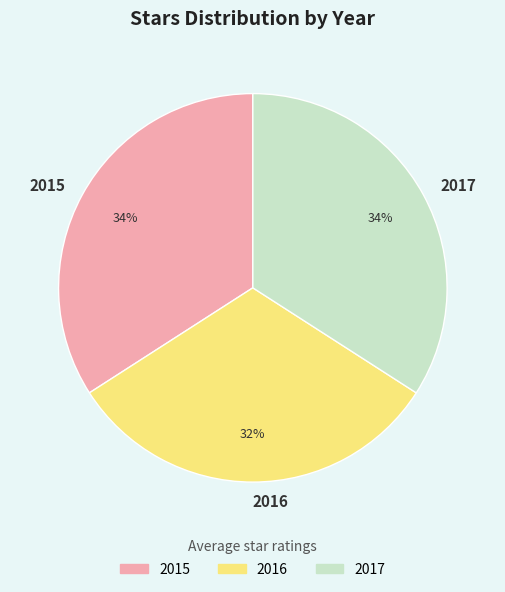

Is there a majority slice in this chart?

No